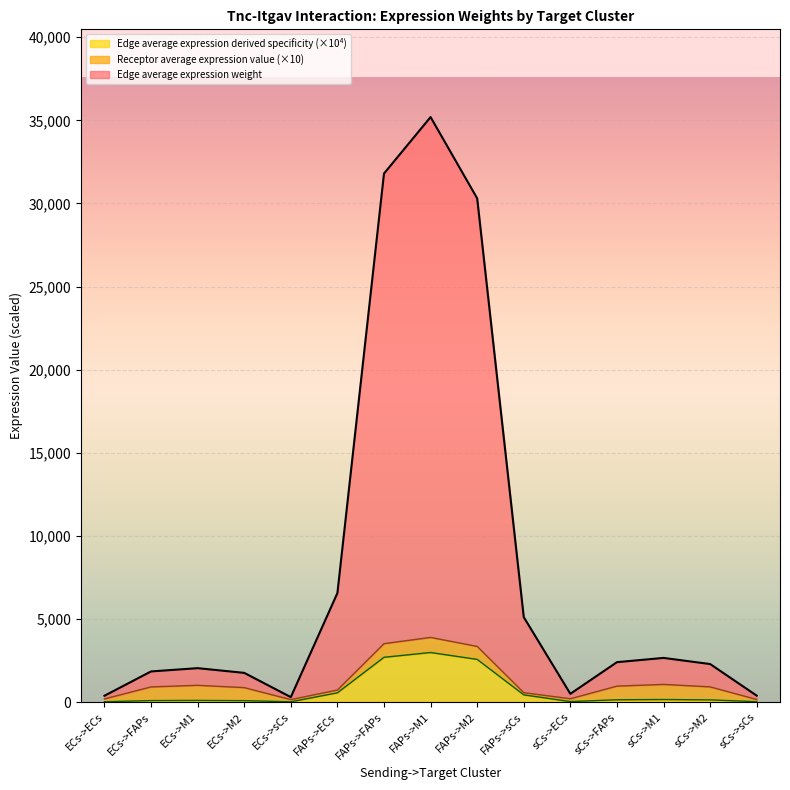

At which category is the sum across all series the highest?

FAPs->M1